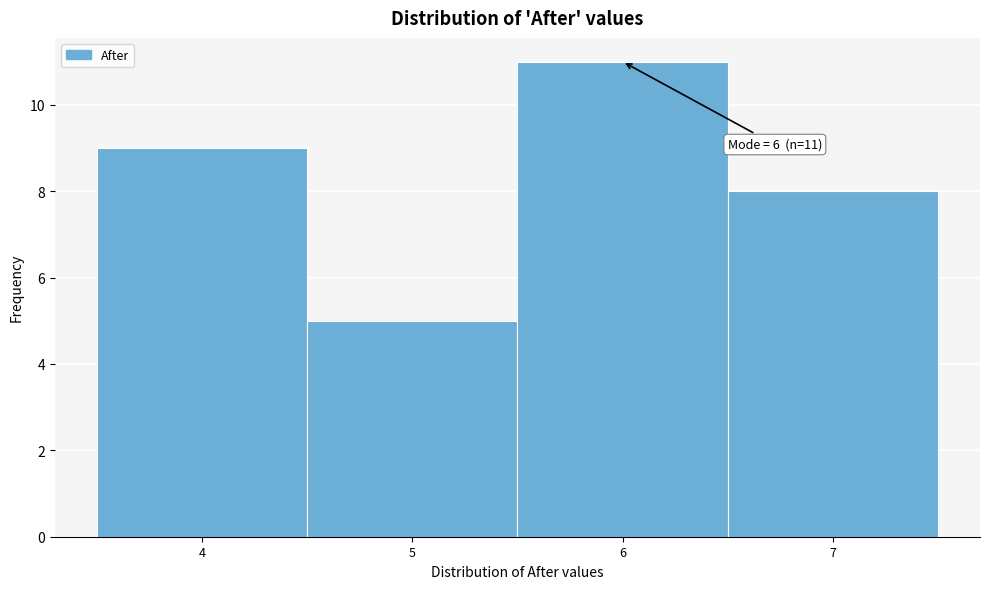

Which range on the x-axis has the tallest bar?

5.5 to 6.5